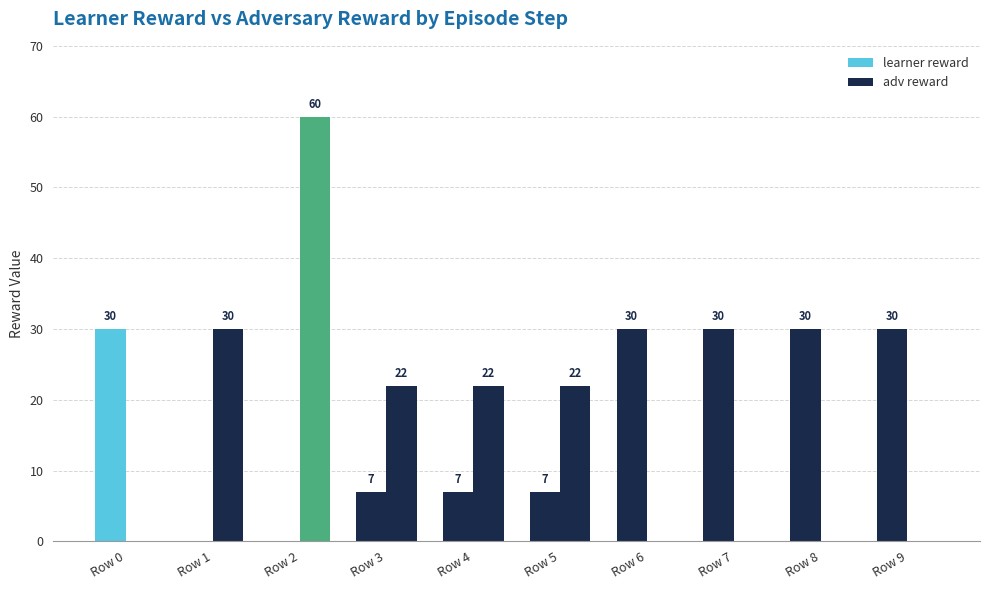

List the series in order of their peak value, highest first.

adv reward, learner reward